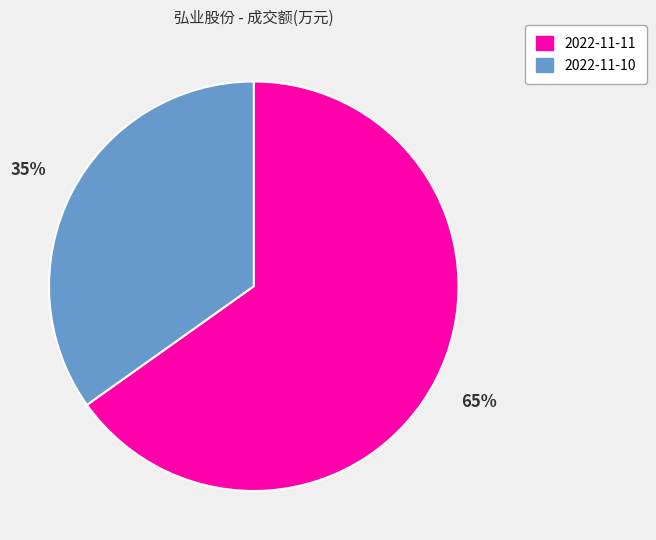

Which has a higher value, 2022-11-11 or 2022-11-10?

2022-11-11